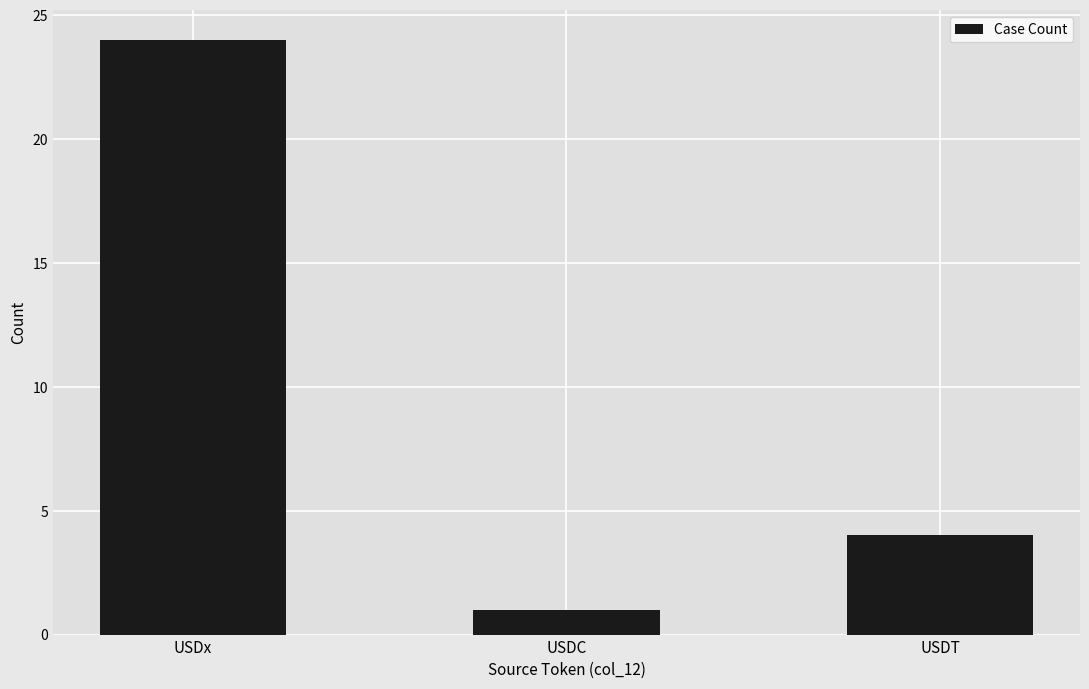

What is the label of the 3rd bar from the left?

USDT